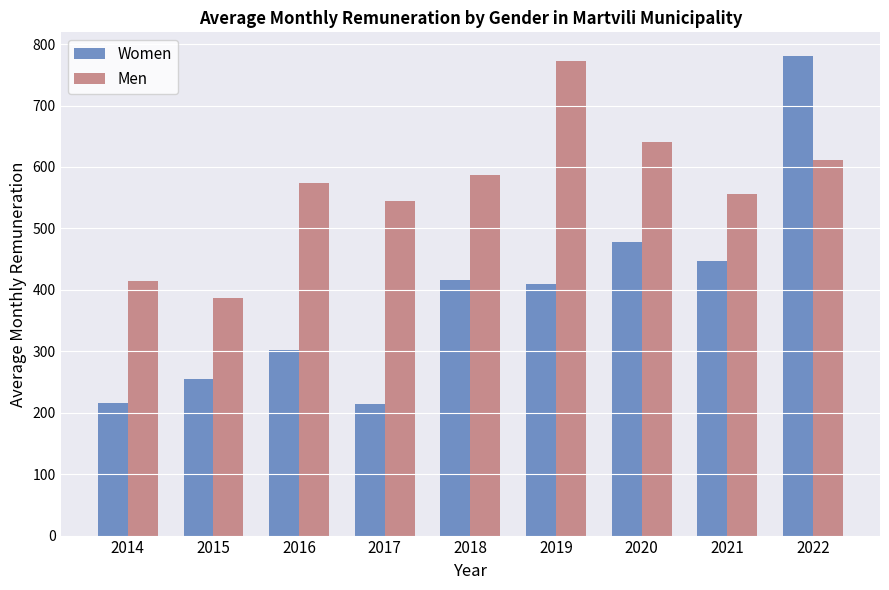

At which category is the sum across all series the highest?

2022